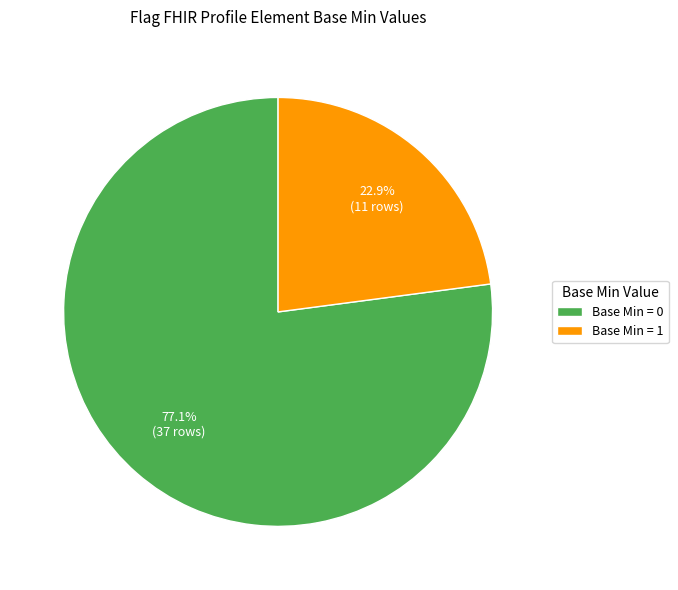

Count the number of slices in the pie.

2